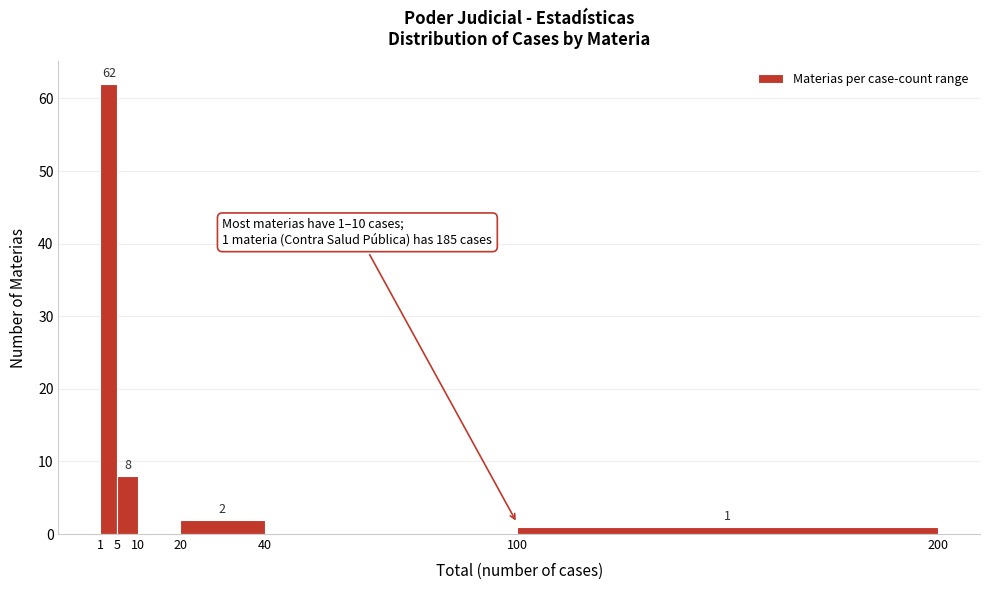

Over which range of the x-axis is the bar tallest?

1 to 5